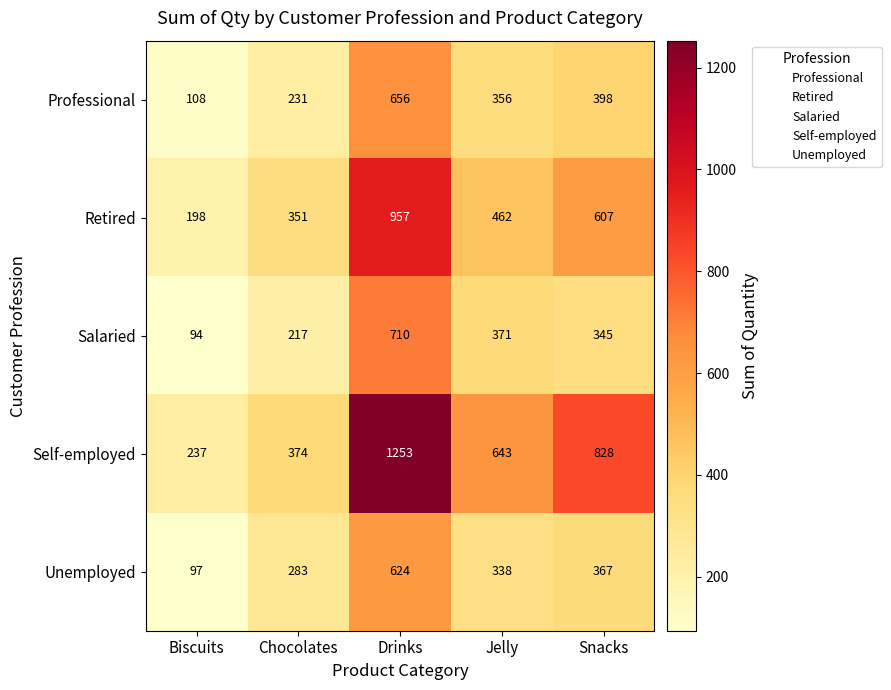

Which label corresponds to the largest value in the chart?

Drinks